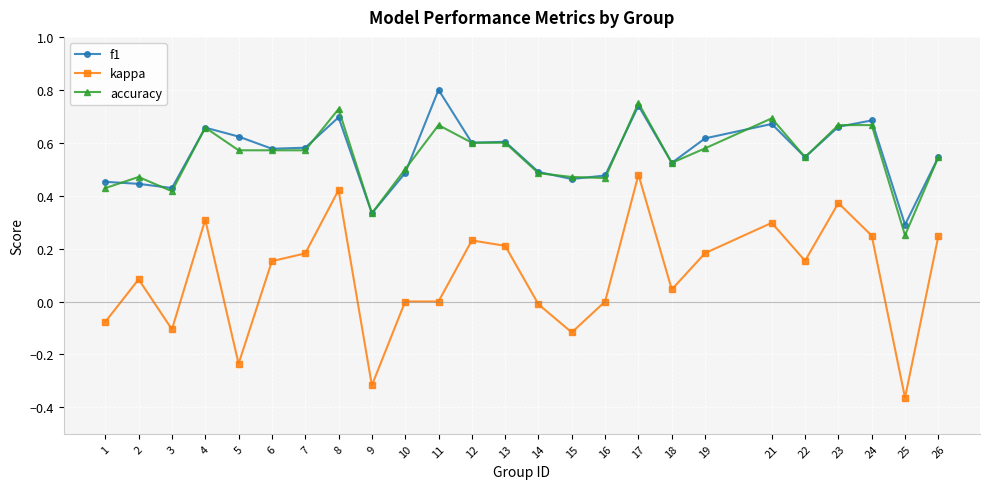

Count the number of categories in the chart.

25